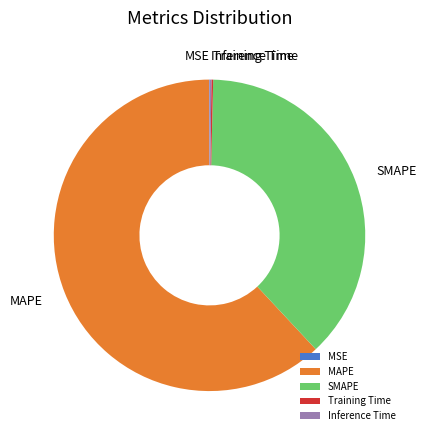

Is it true that SMAPE is 38% of the pie?

True